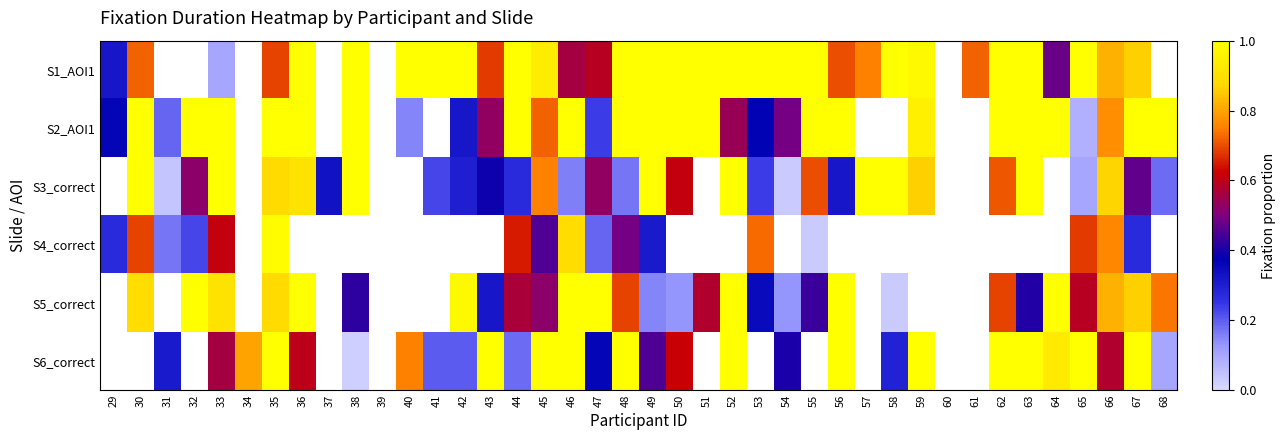

At which category is the sum across all series the highest?

35